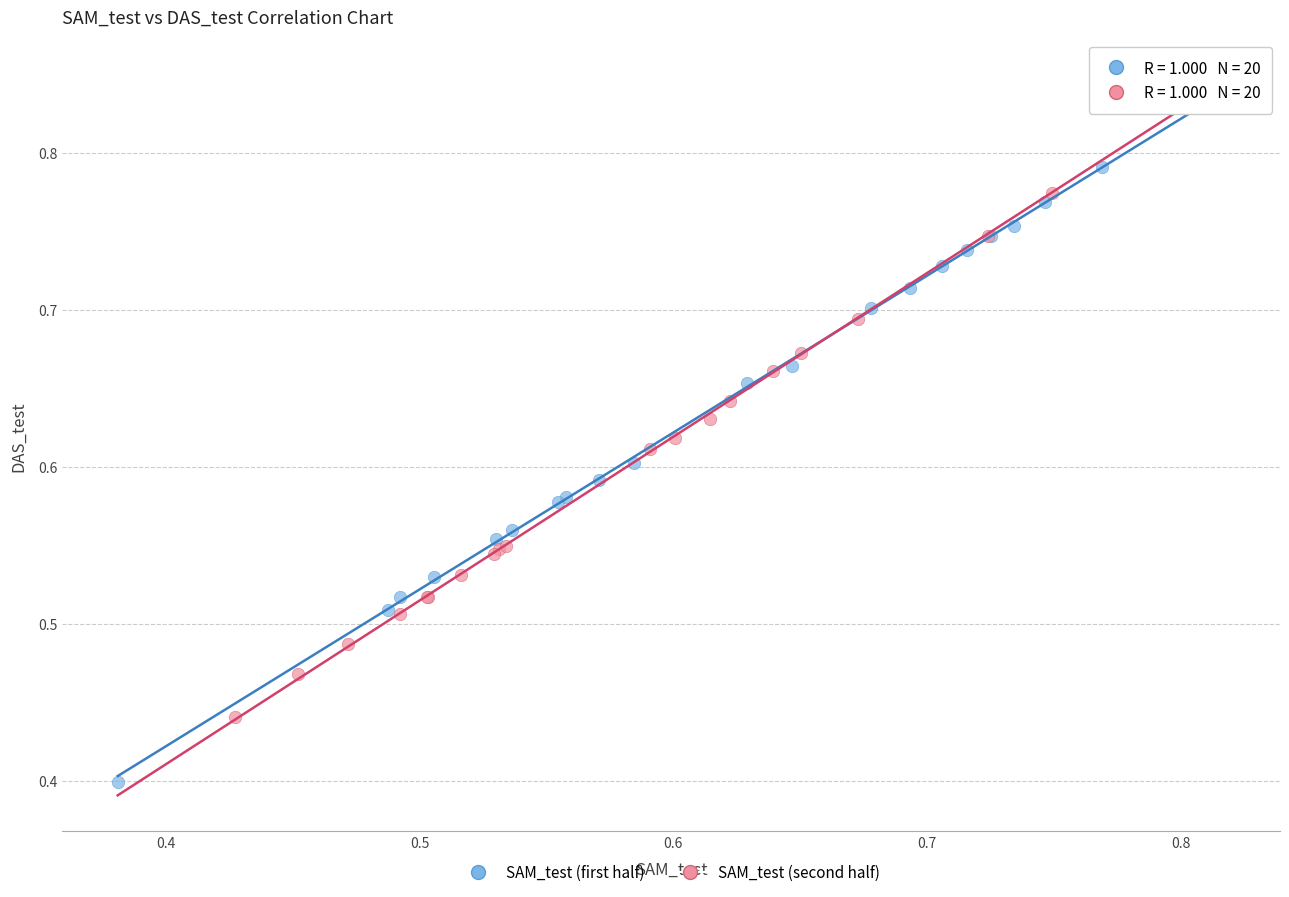

Which series reaches the maximum Y coordinate?

SAM_test (second half)